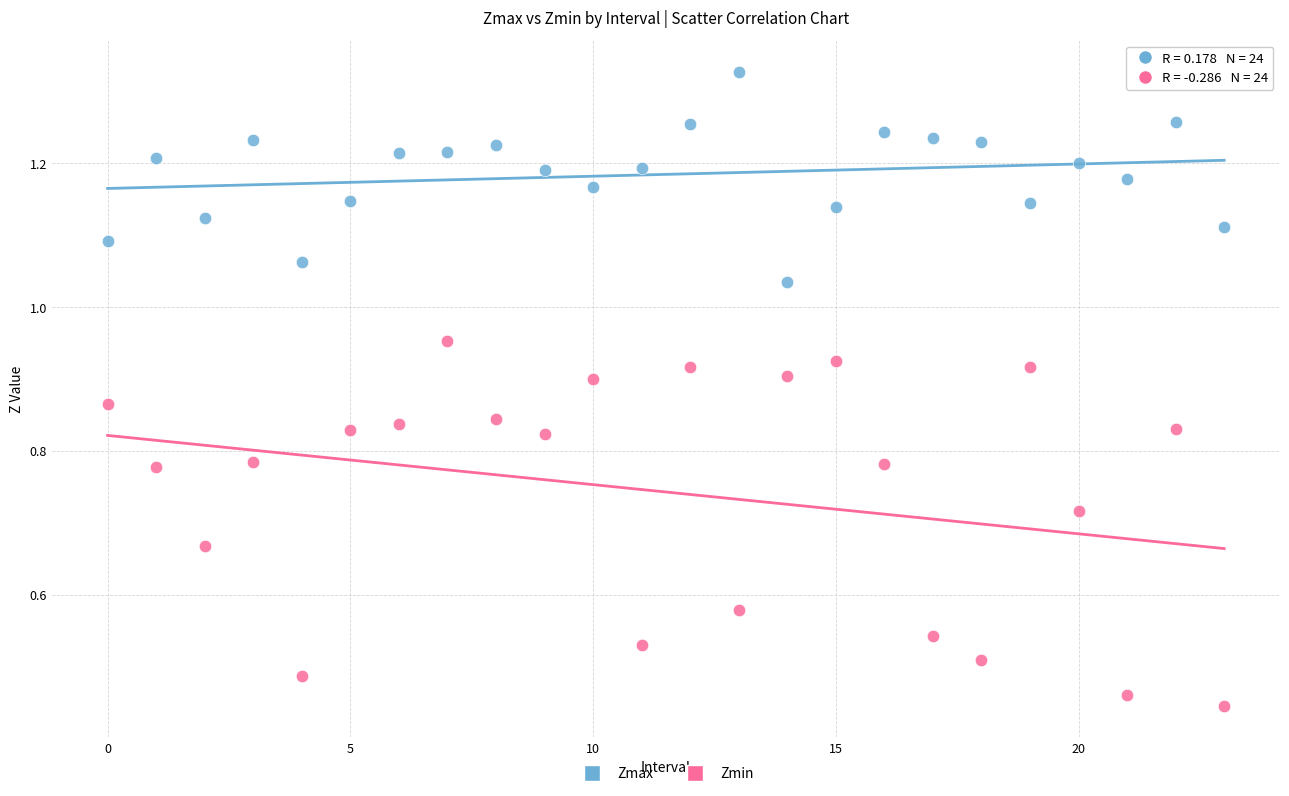

What are all the series names shown in the legend?

Zmax, Zmin